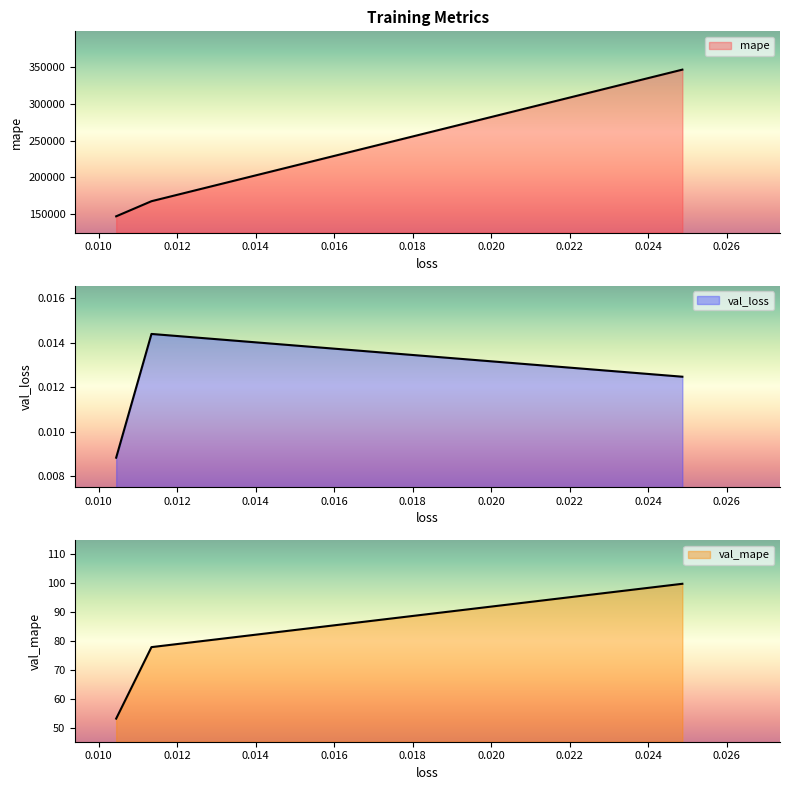

At how many categories does at least one series exceed 65969?

3